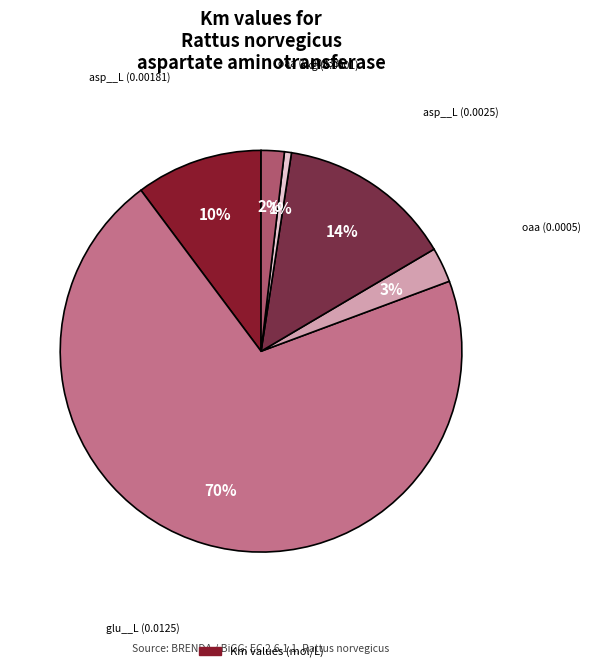

How many segments does this pie chart have?

6